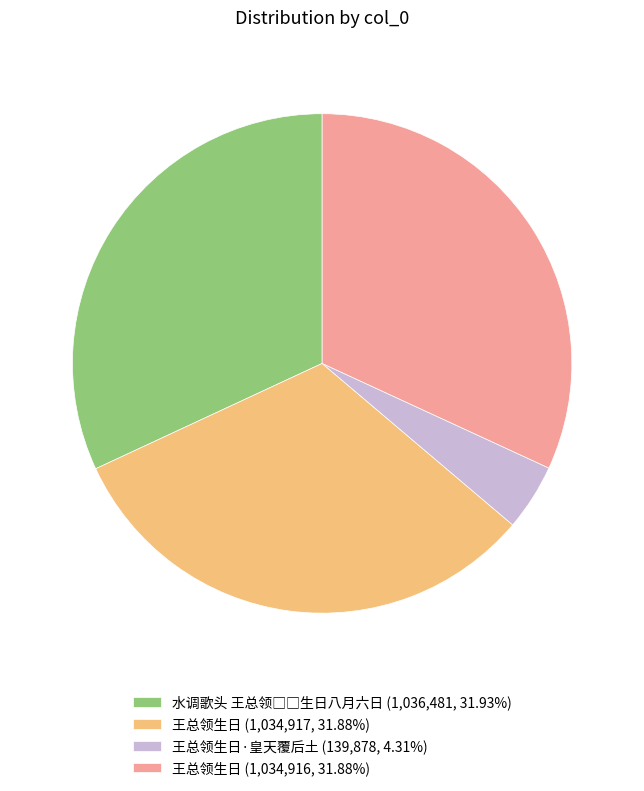

Combined, do 王总领生日 (1,034,916, 31.88%) and 王总领生日 (1,034,917, 31.88%) account for over 50%?

Yes